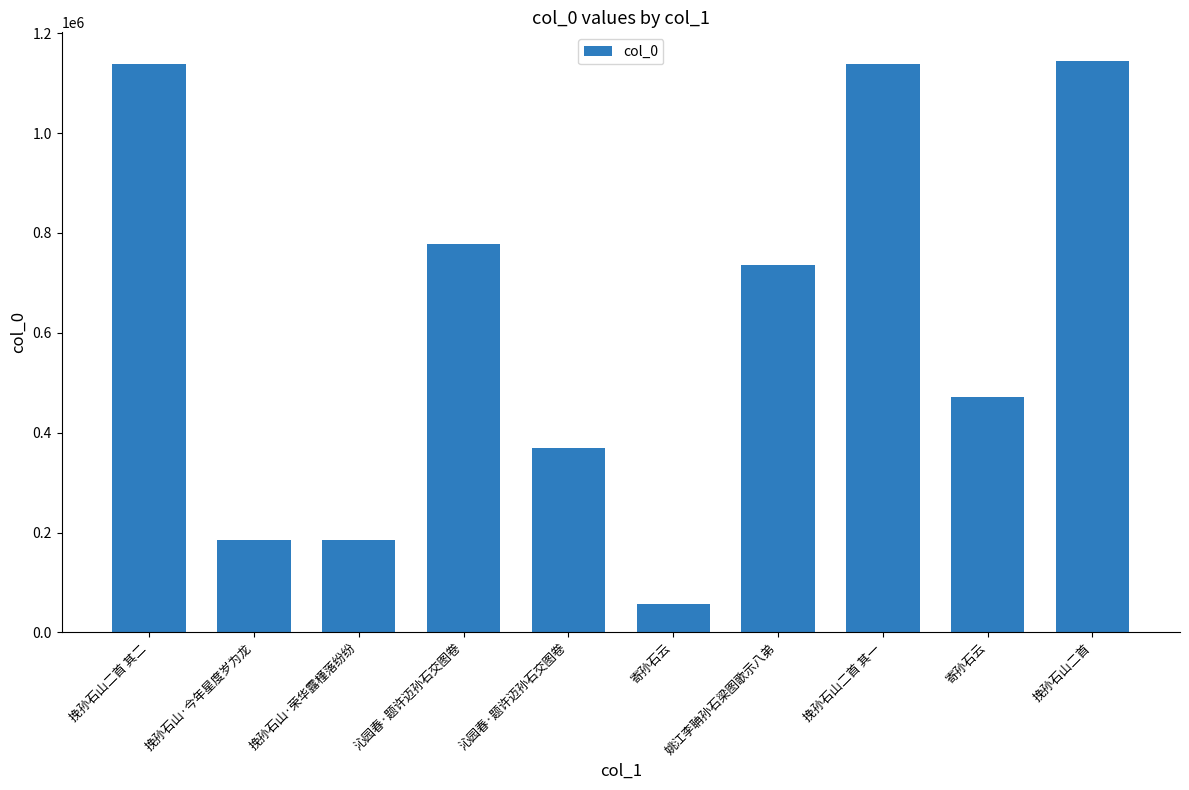

What is the change in value from 沁园春·题许迈孙石交图卷 to 挽孙石山二首 其一?

+769473